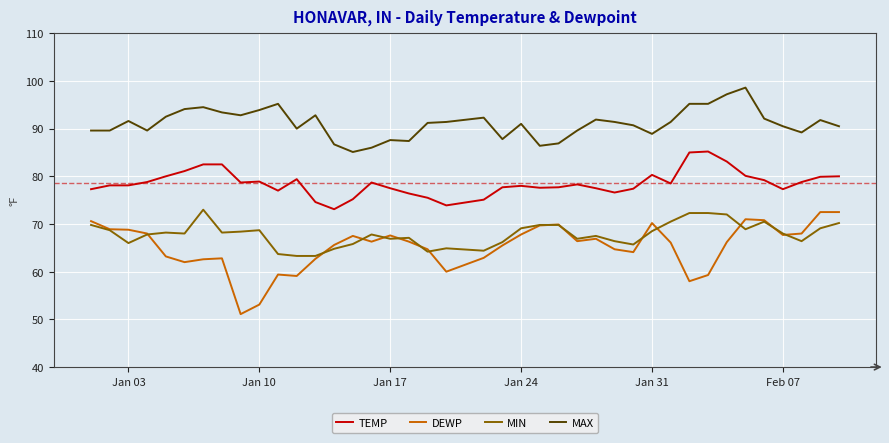

What is the maximum value shown in the chart?

98.6